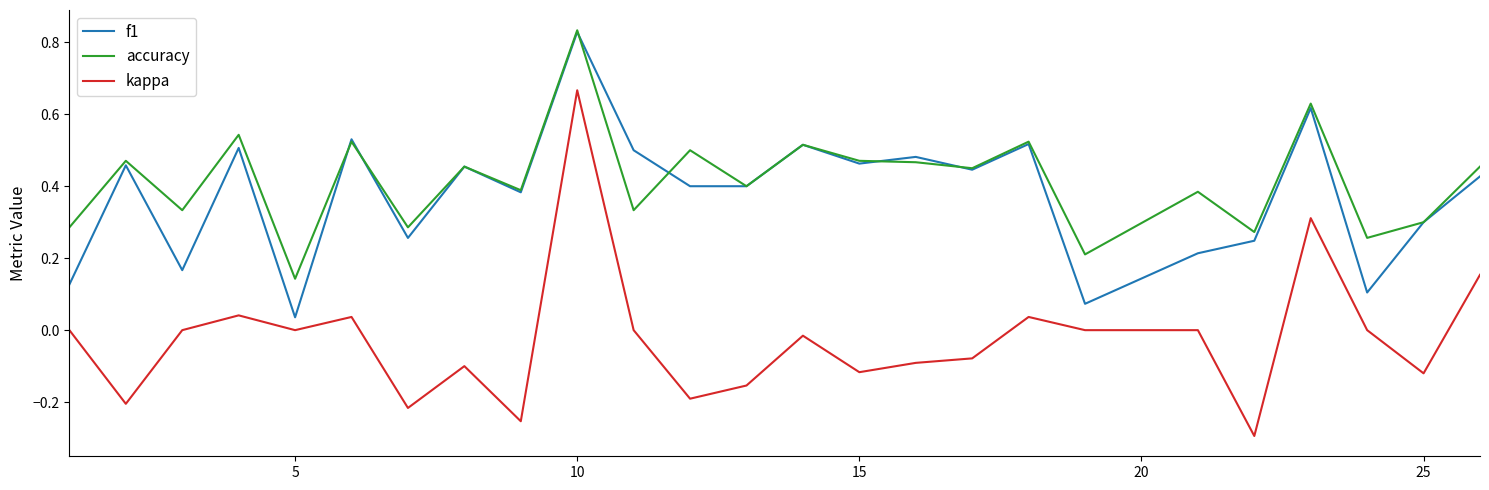

Which series has the largest range (max minus min)?

kappa